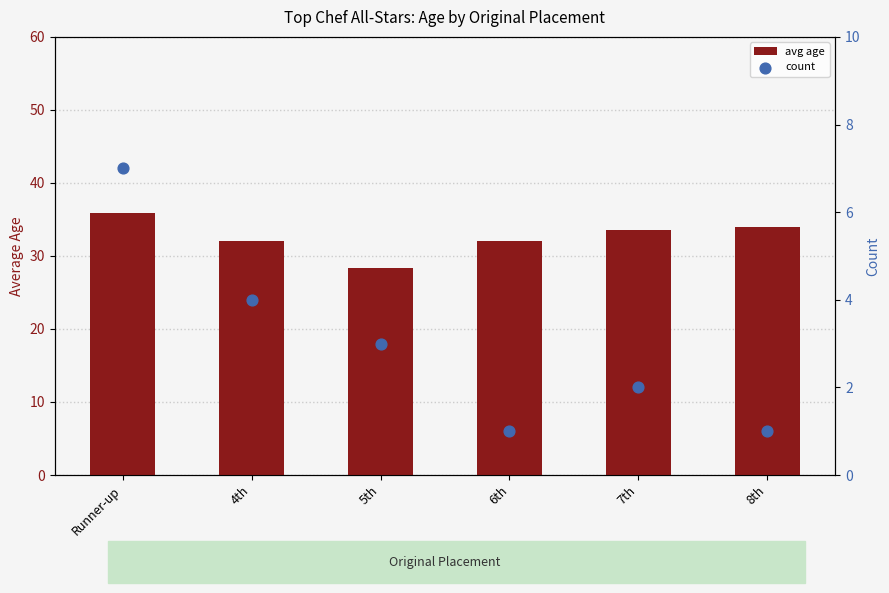

At how many categories does at least one series exceed 14?

6